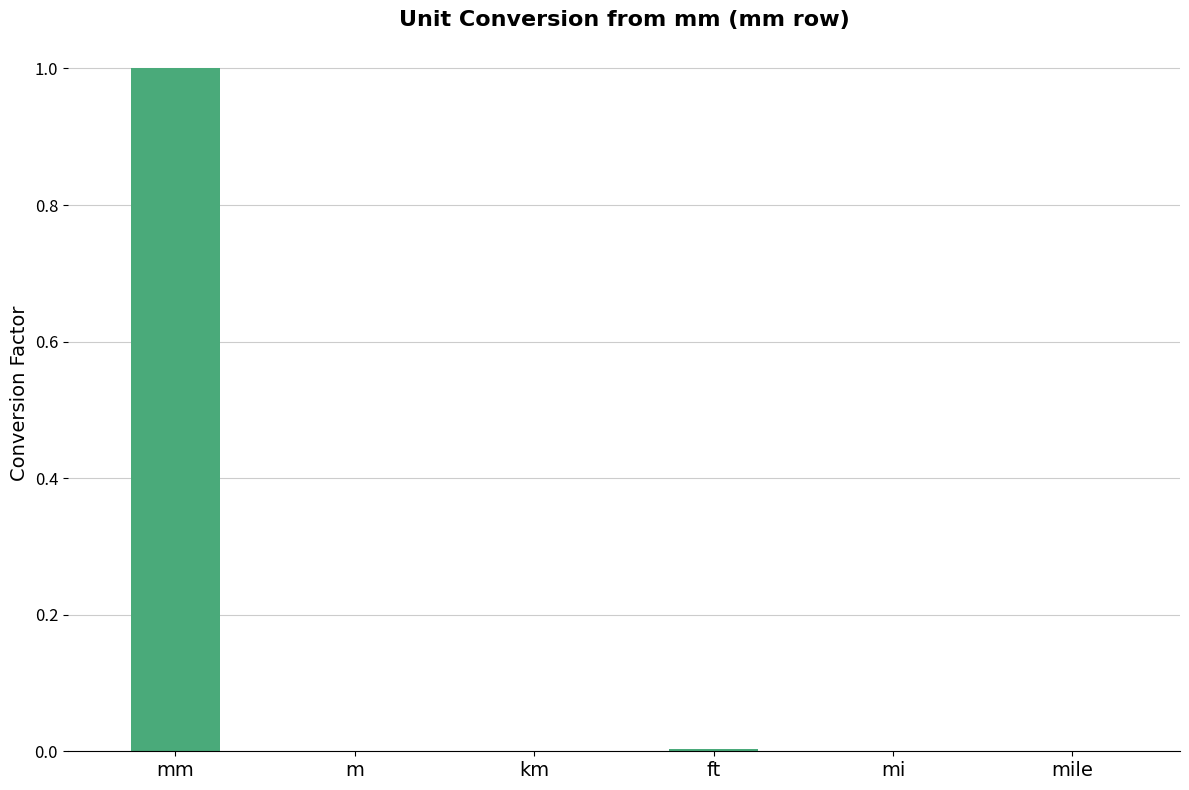

What is the average value?

0.2